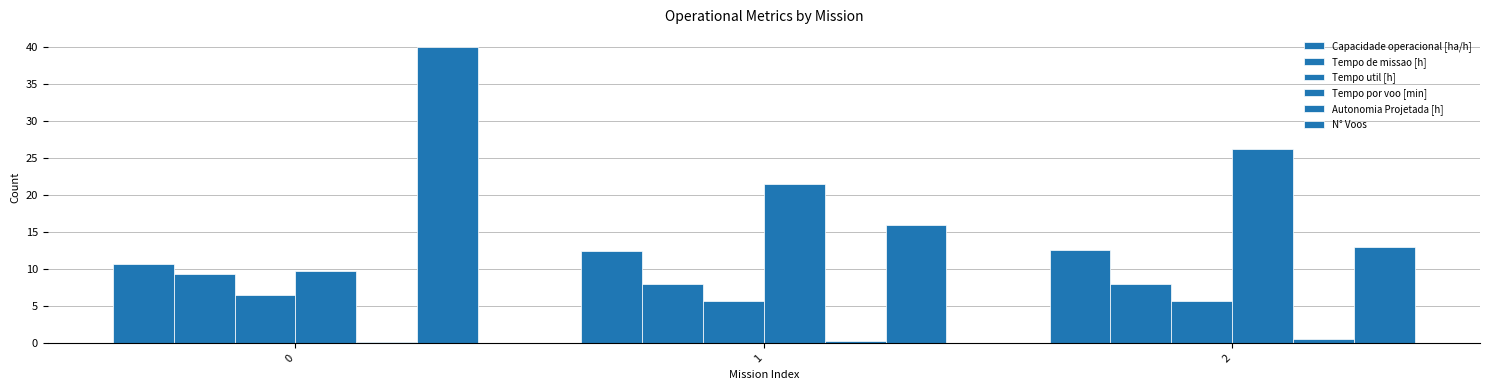

Which category has the lowest value in the Tempo util [h] series?

2